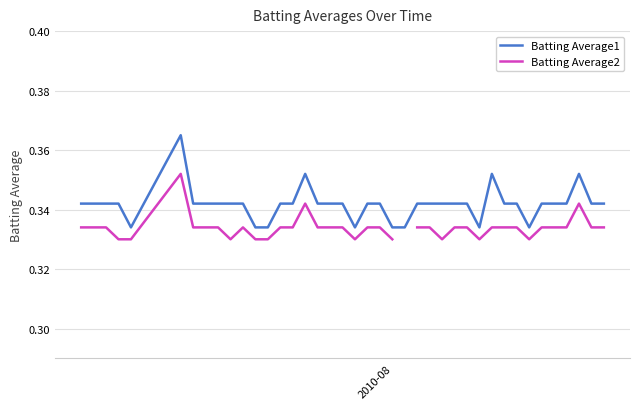

True or false: Batting Average2 and Batting Average1 intersect in this chart.

False